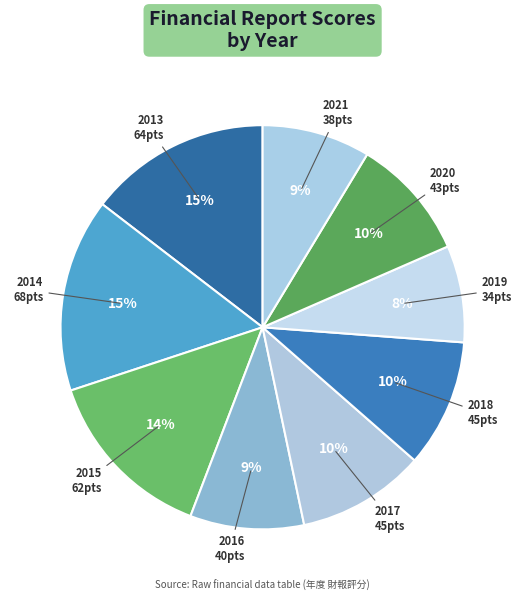

Which category has the smallest portion of the pie?

2019